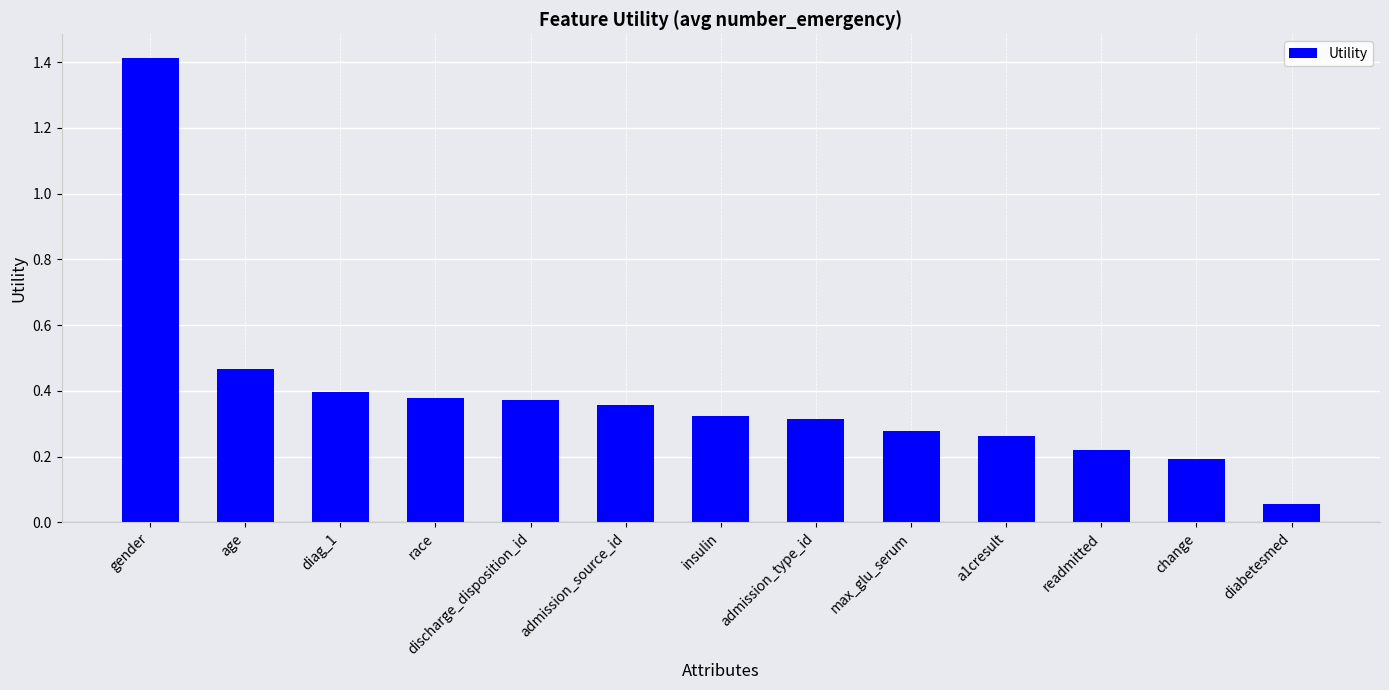

What is the value of the 1st bar from the left?

1.4